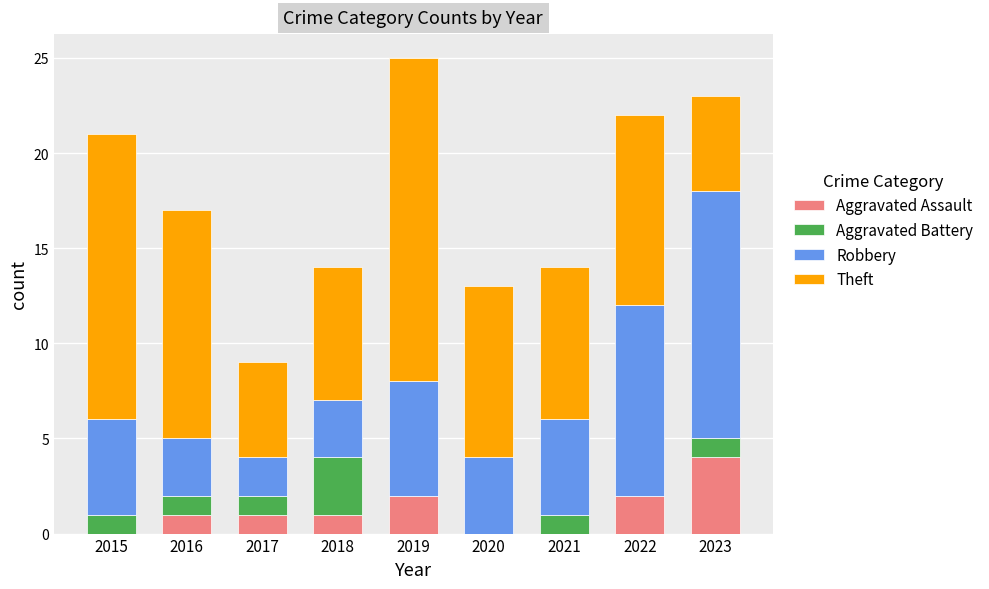

What is the total value across all series at 2017?

9